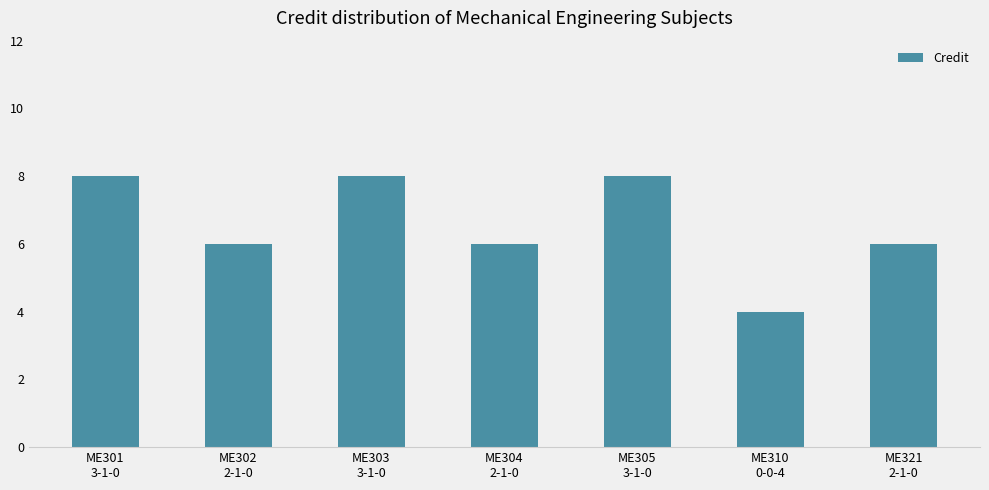

What is the change in value from ME303
3-1-0 to ME304
2-1-0?

-2